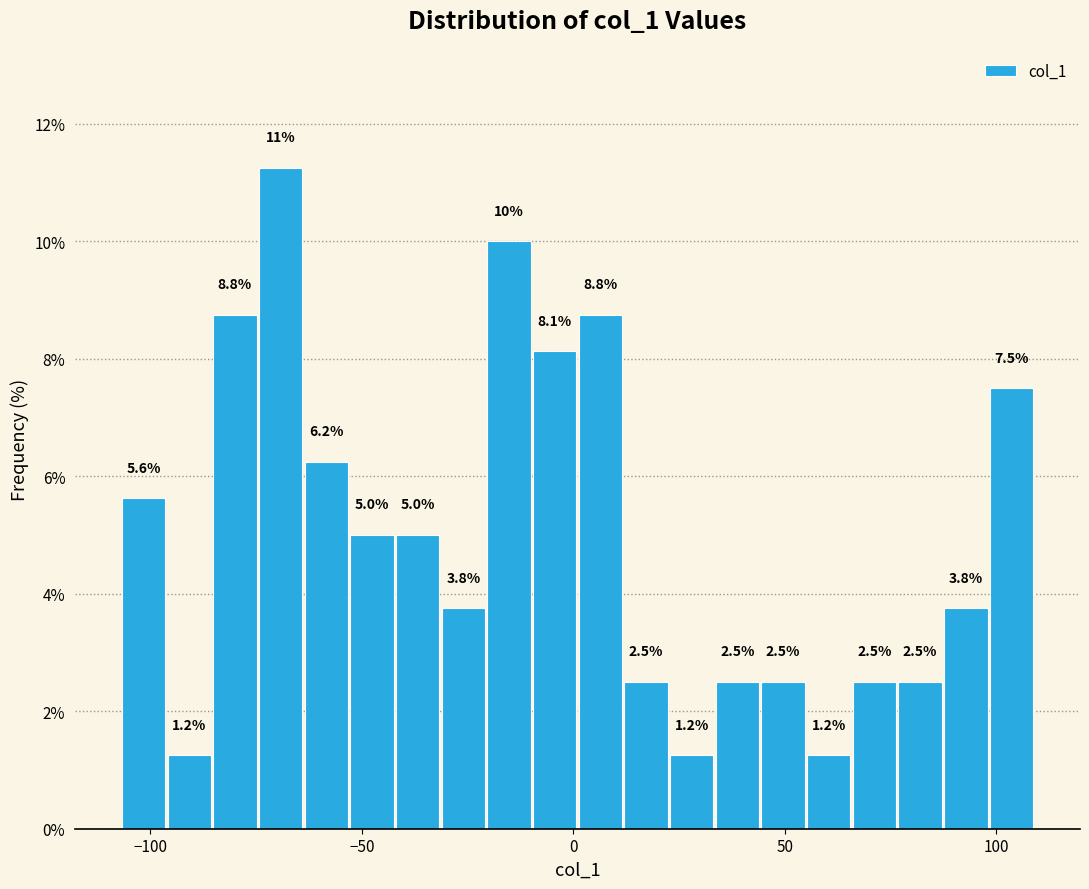

Read against the x-axis, roughly where is the centre of the tallest bar?

-70